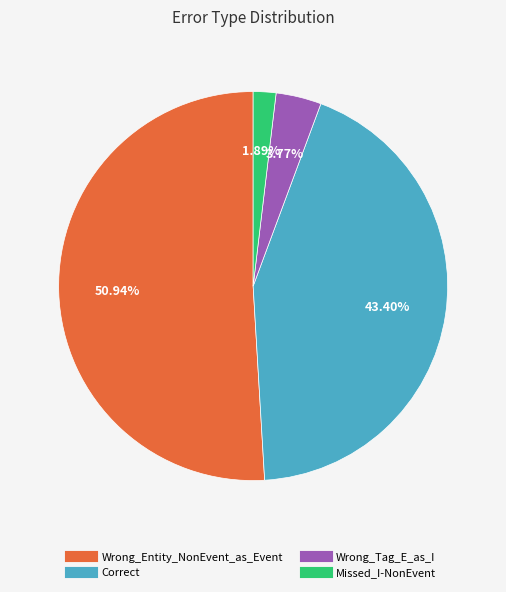

To the nearest percent, what is the average slice percentage?

25%